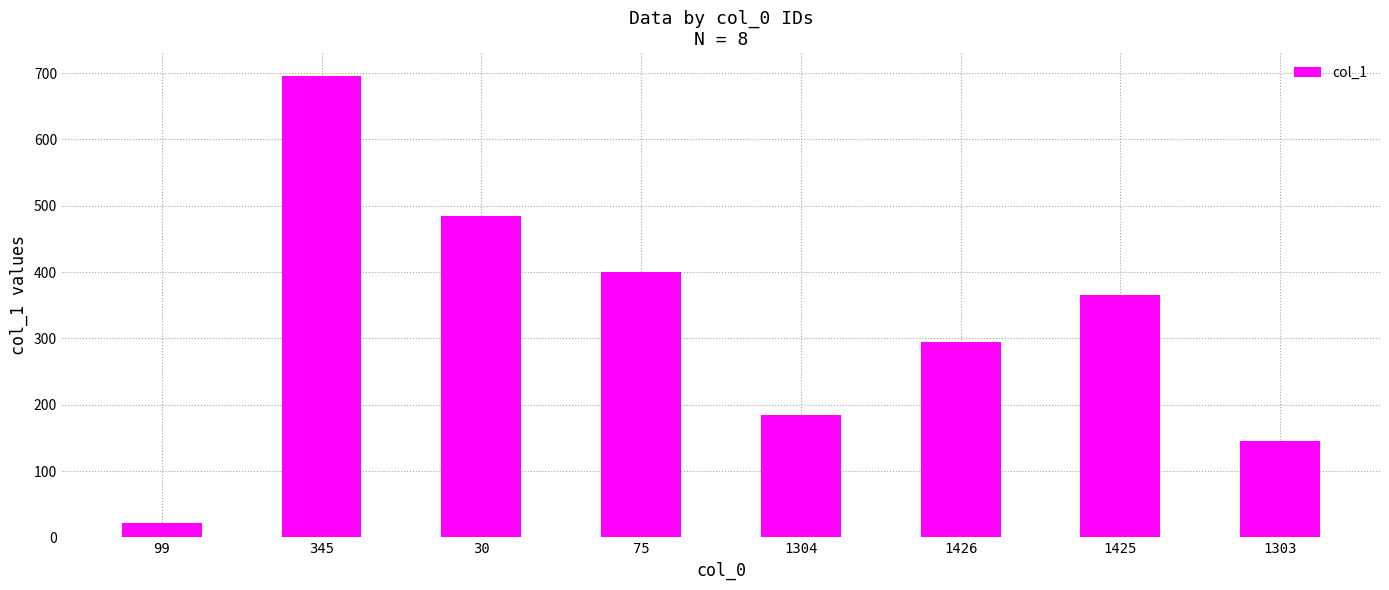

Is it true that the value at 345 is 1098?

False